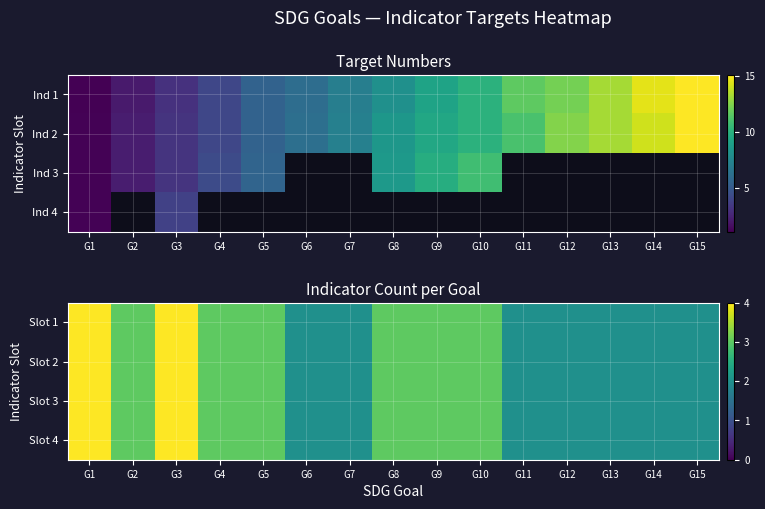

What is the smallest value displayed?

2